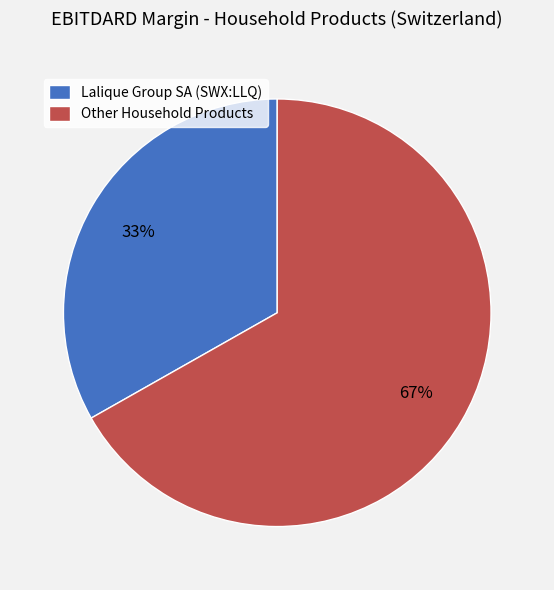

What percentage is the Lalique Group SA (SWX:LLQ) slice, to the nearest percent?

33%